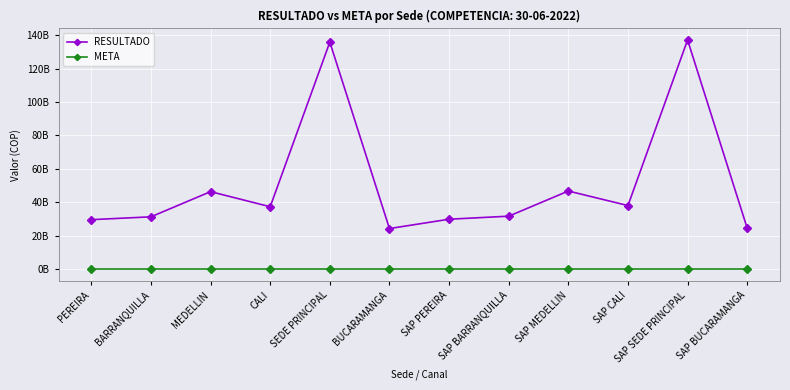

What is the average value of the RESULTADO series?

51127281188